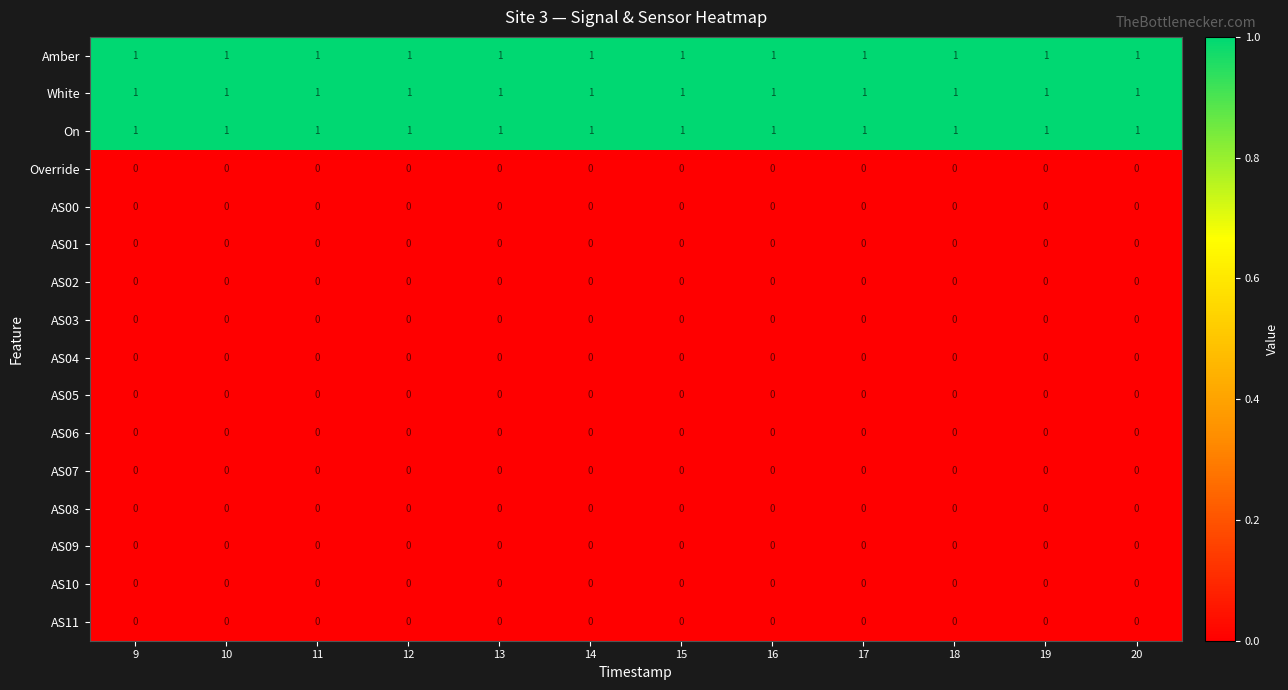

What is the sum of all Amber values?

12